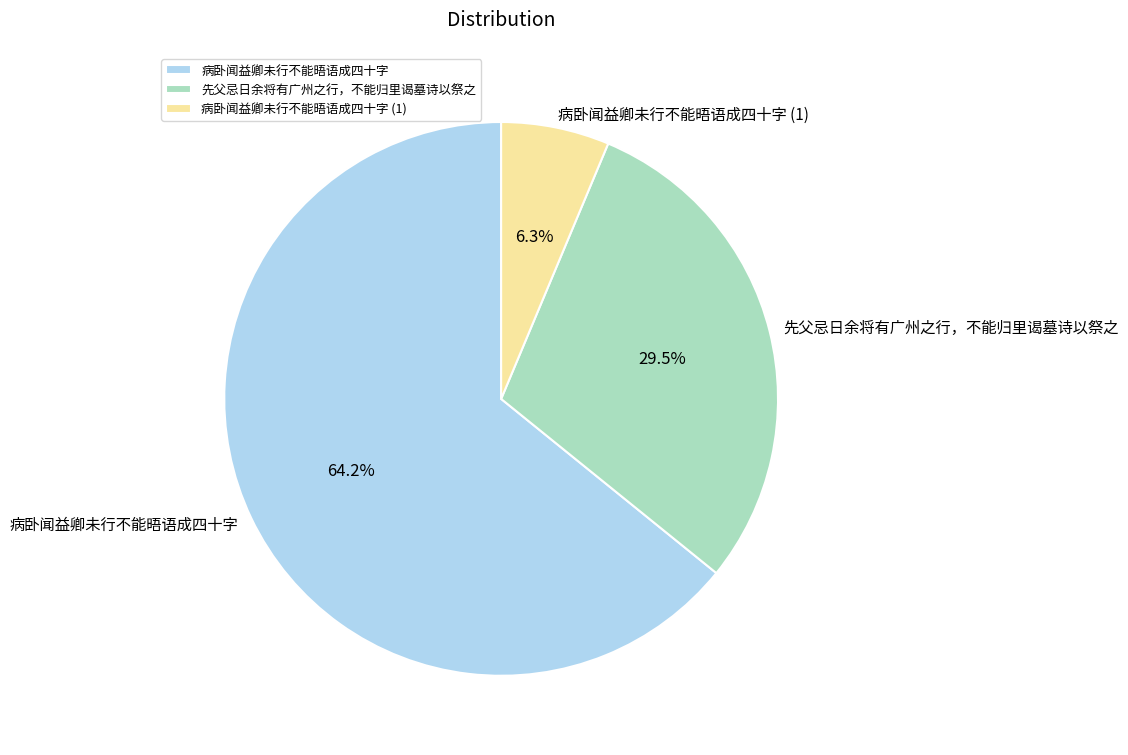

What is the total percentage of 先父忌日余将有广州之行，不能归里谒墓诗以祭之 and 病卧闻益卿未行不能晤语成四十字?

93.7%